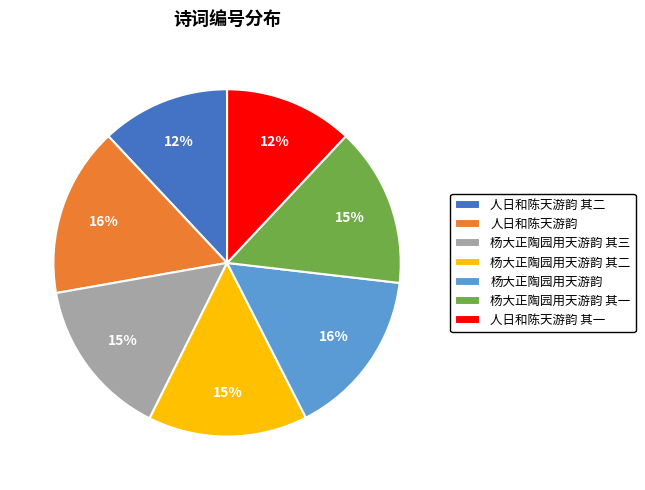

The 人日和陈天游韵 其一 slice represents 12% of the pie. True or false?

True